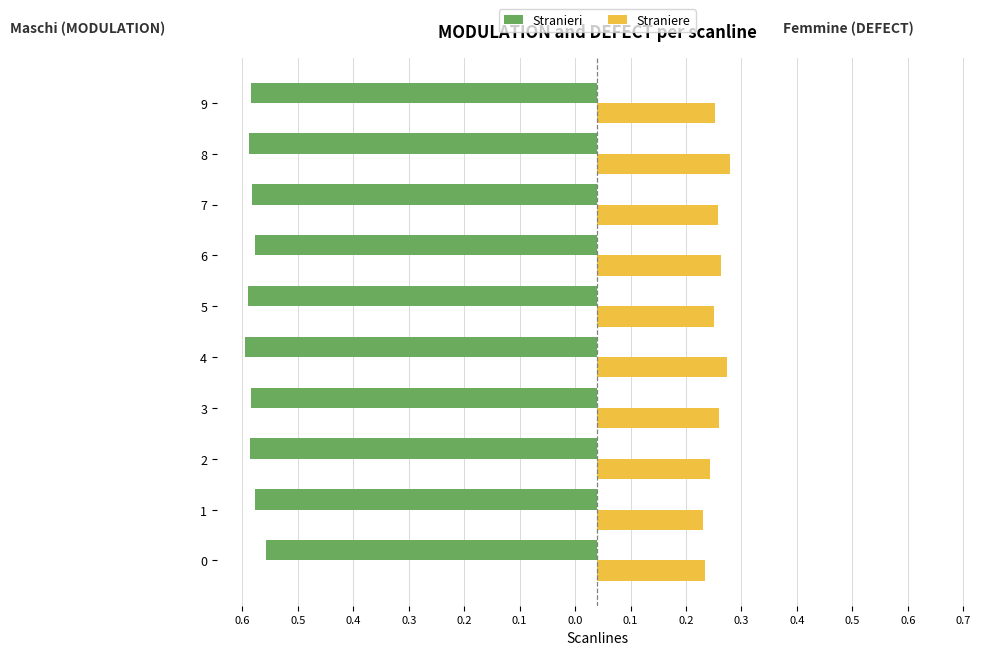

What are all the series names shown in the legend?

Stranieri, Straniere